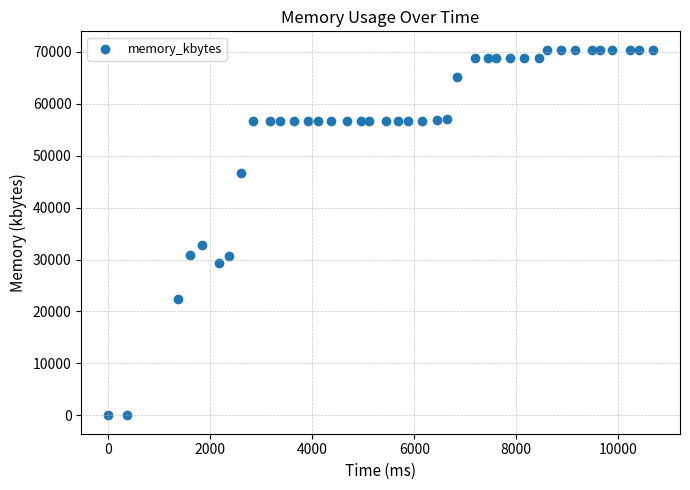

What is the range of X values (max minus min)?

10680